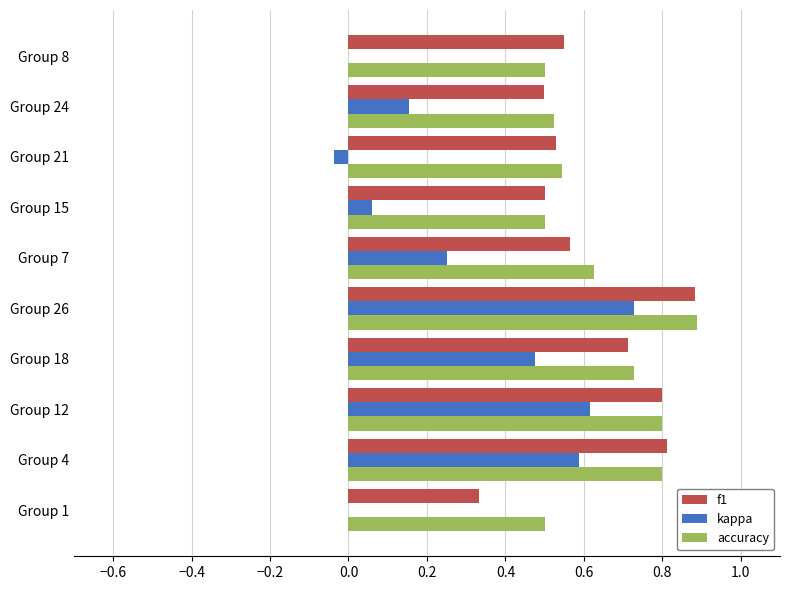

What is the sum of the kappa values at Group 26 and Group 7?

1.0